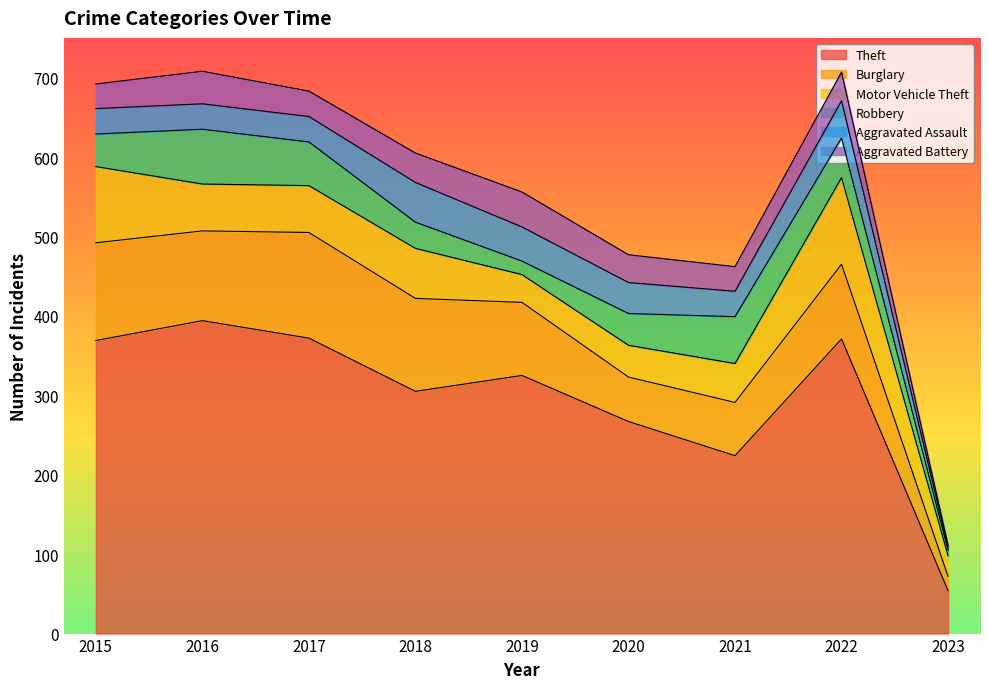

What is the total value across all series at 2015?

692